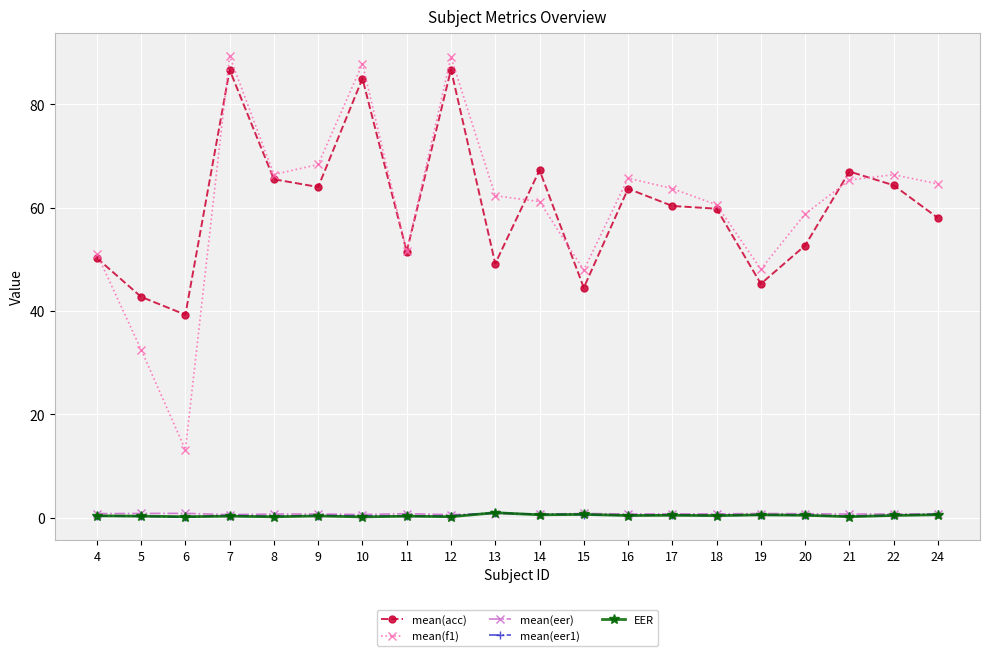

True or false: mean(f1) has a value of 63.7 at 17.

True